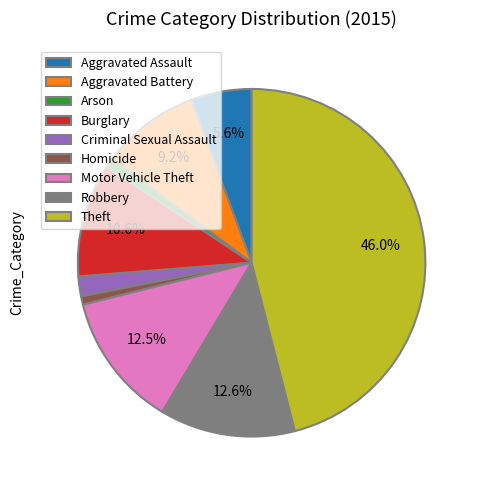

Which category has the biggest portion of the pie?

Theft